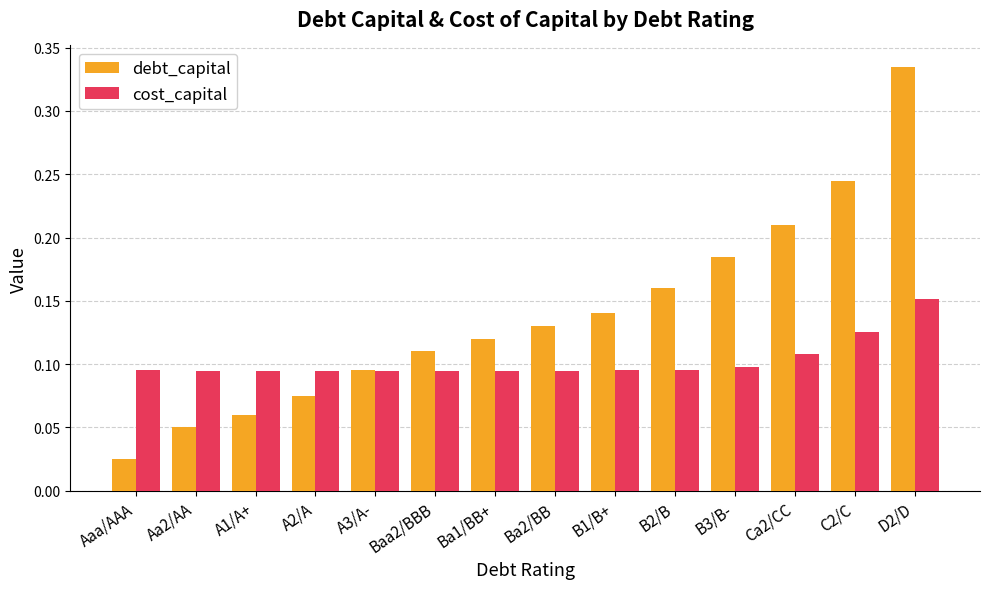

Are the bars horizontal?

No